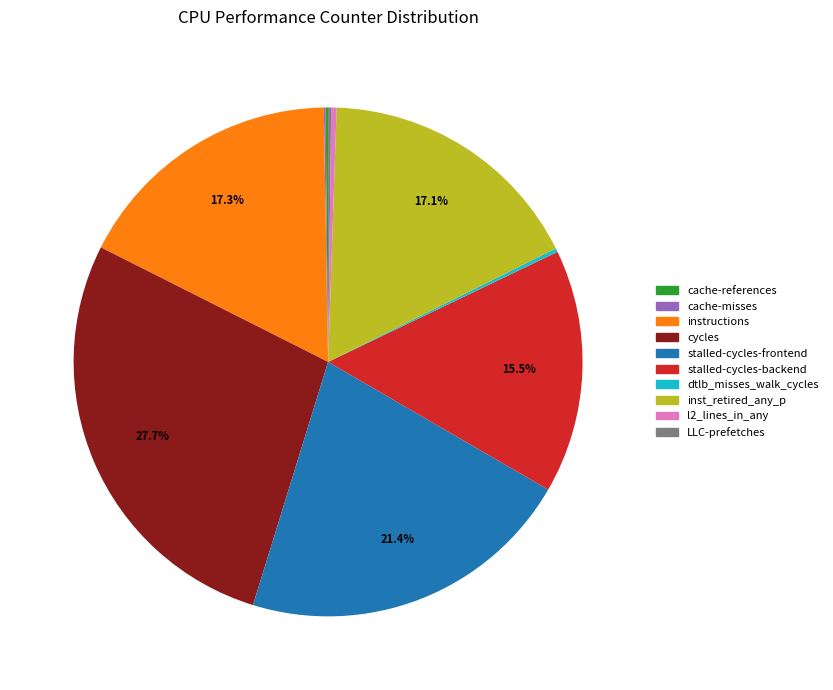

Which category has the biggest portion of the pie?

cycles